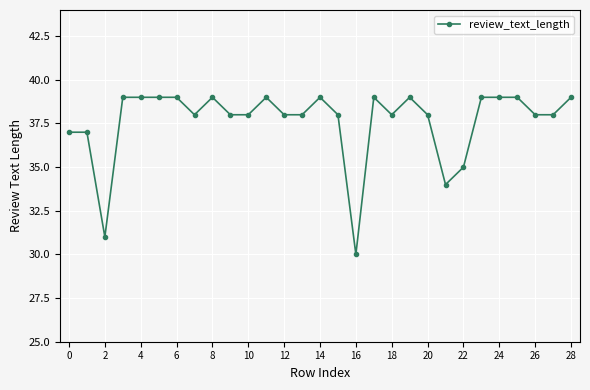

True or false: the data has more than 2 interior local peaks.

True